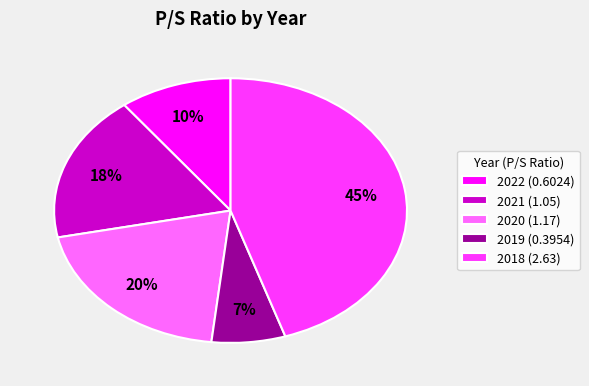

Does any single category account for the majority?

No